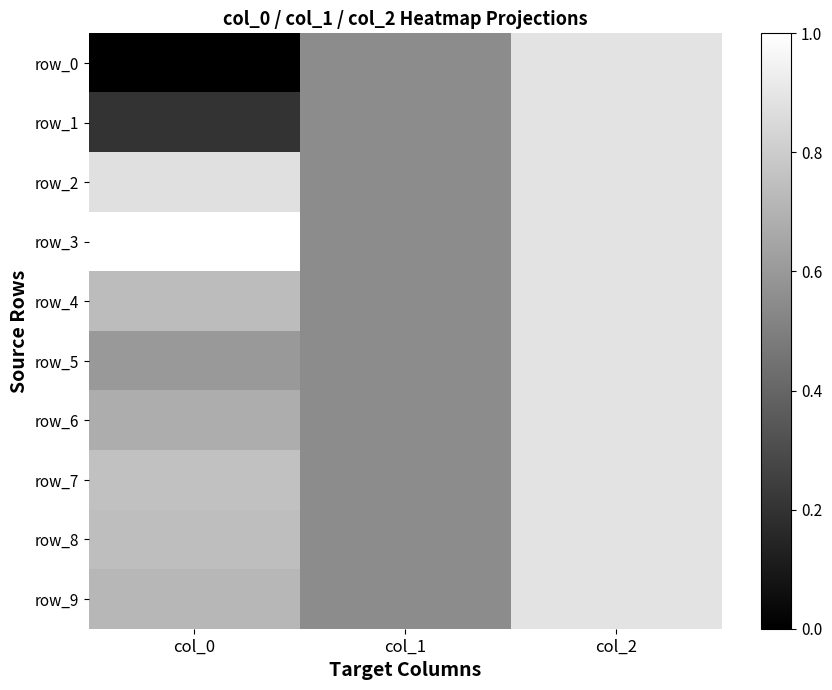

What is the greatest value displayed?

1.0